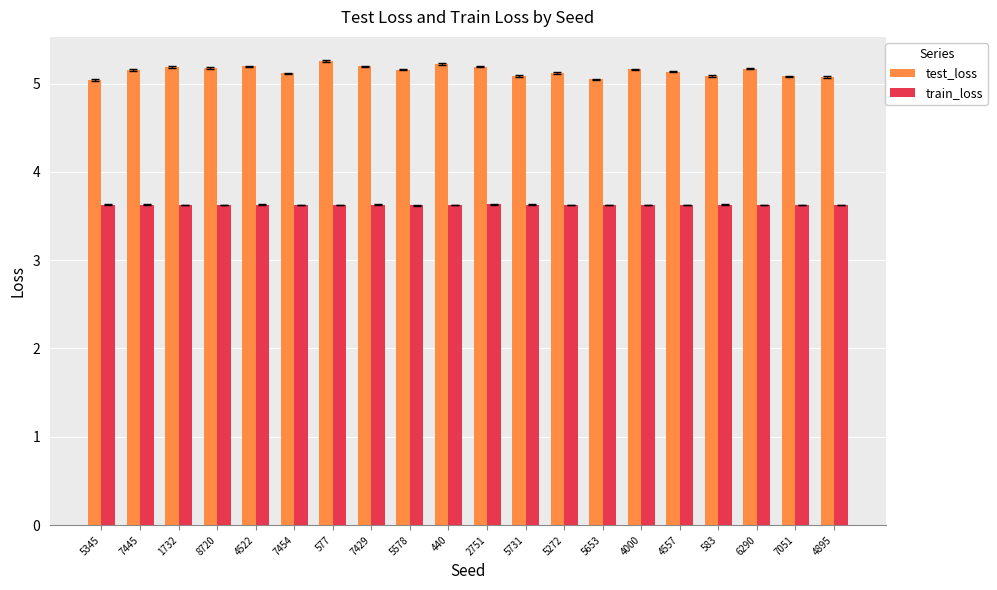

What is the difference between the highest and lowest values at 1732?

1.6